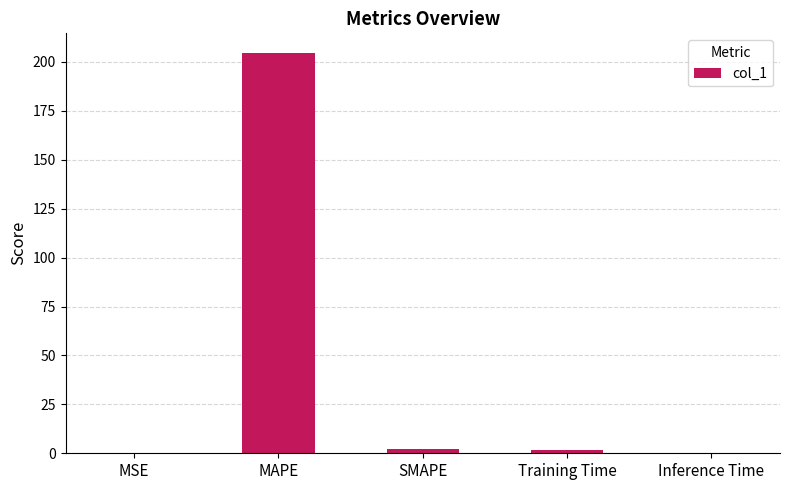

Are the bars horizontal?

No